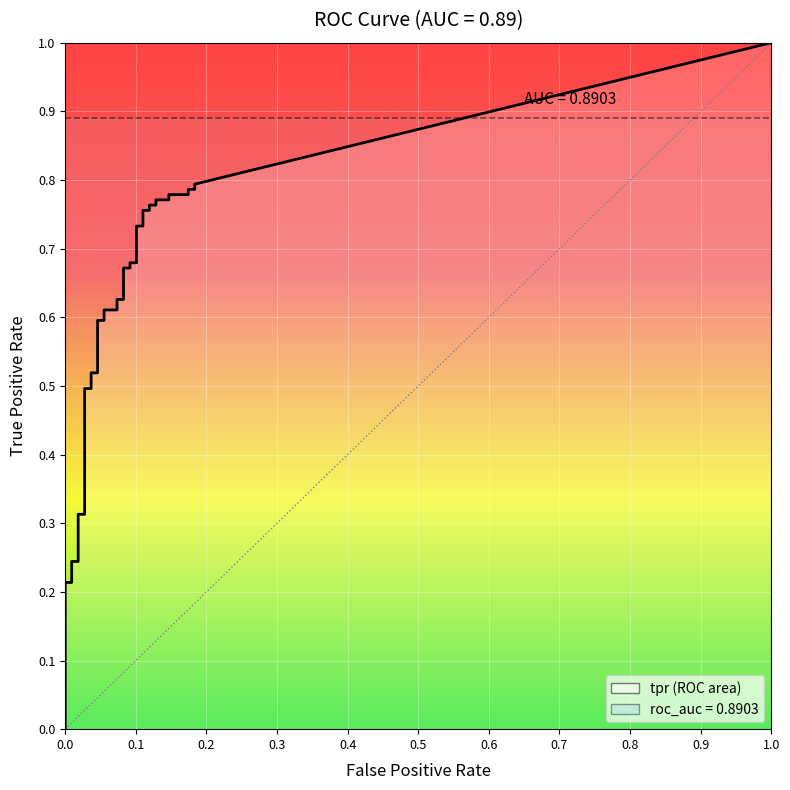

The value of fpr at 5 is 0.1. True or false?

False